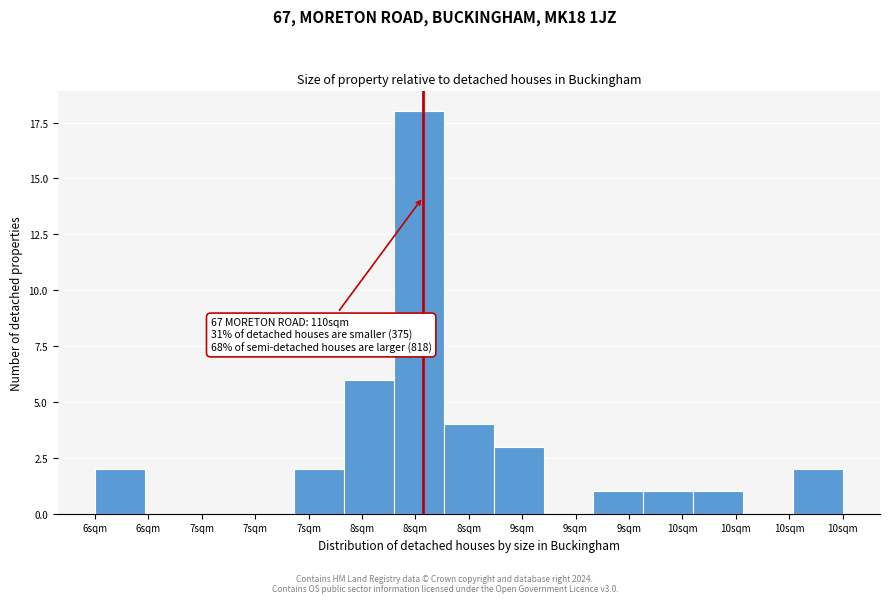

Count the number of categories in the chart.

15